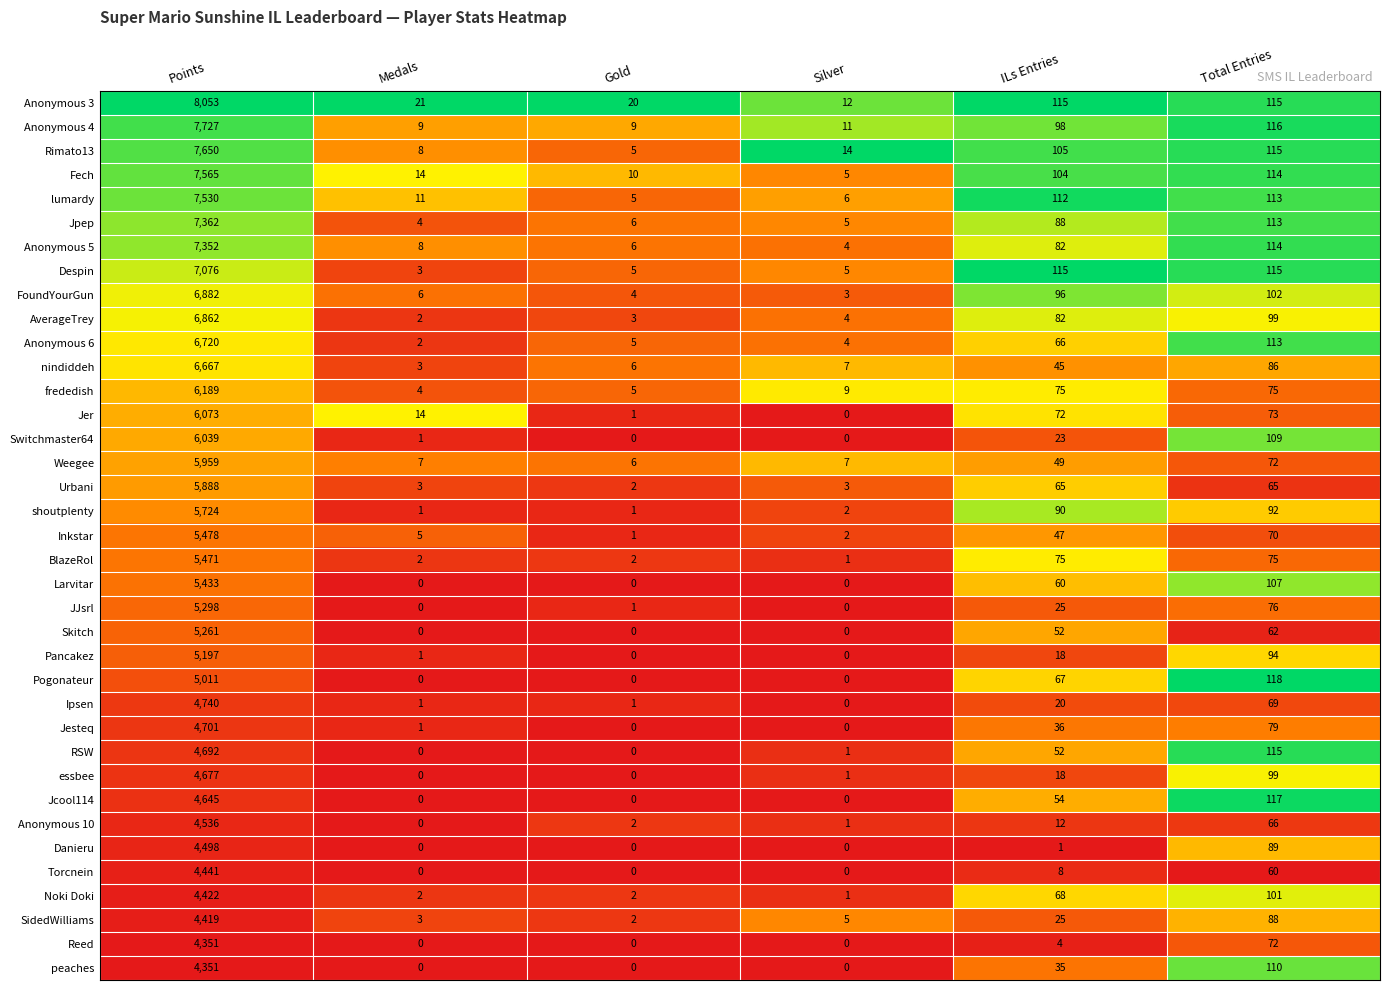

Which series has the largest total across all categories?

Anonymous 3